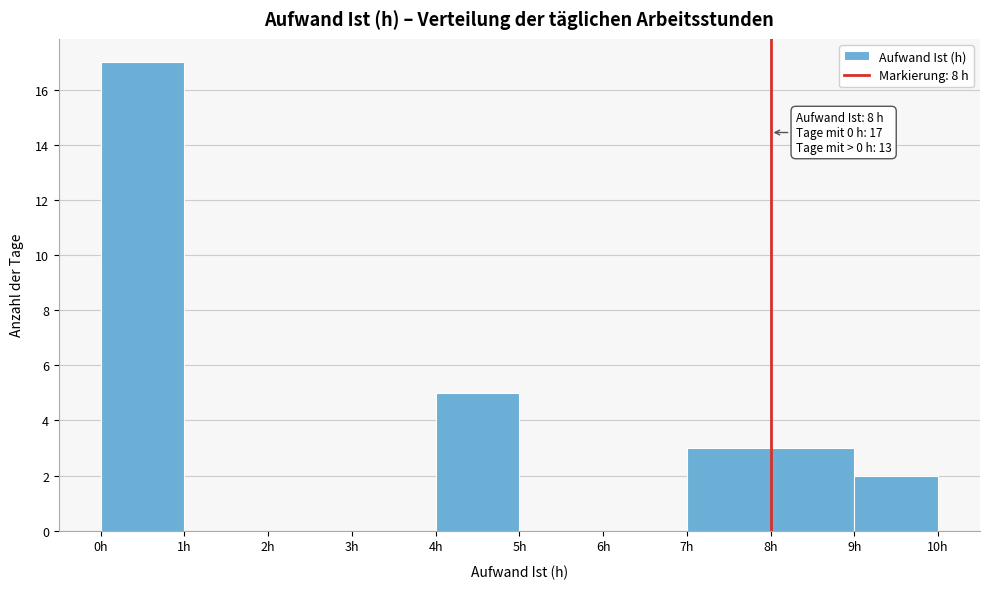

Which range on the x-axis has the tallest bar?

0 to 1